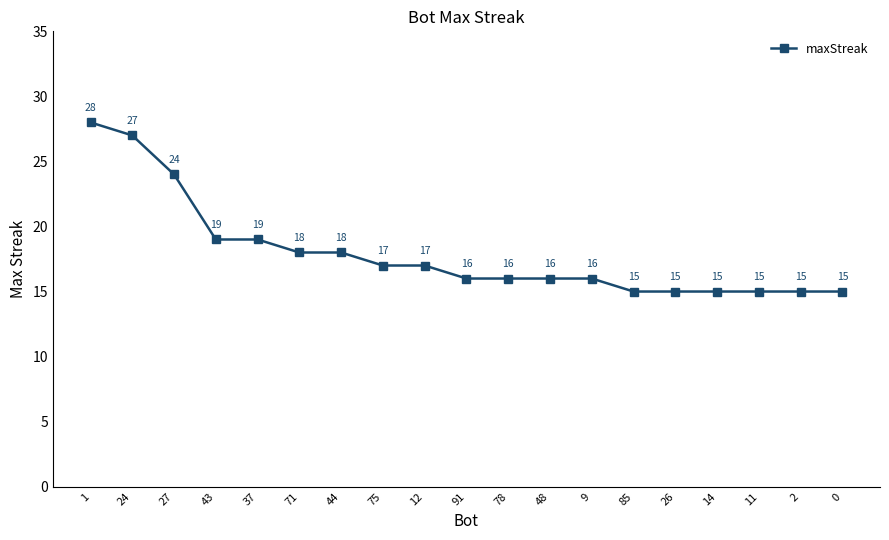

What is the ratio of the value at 78 to the value at 14?

1.1